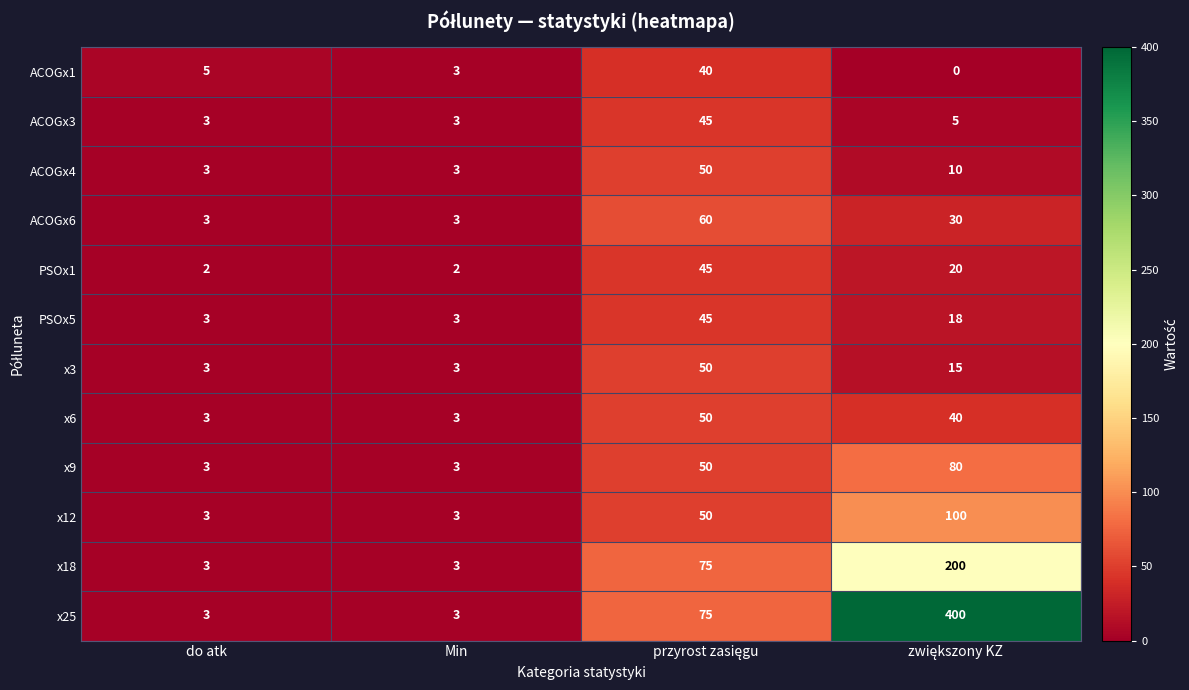

Count the PSOx5 values in the range 3 to 45.

4